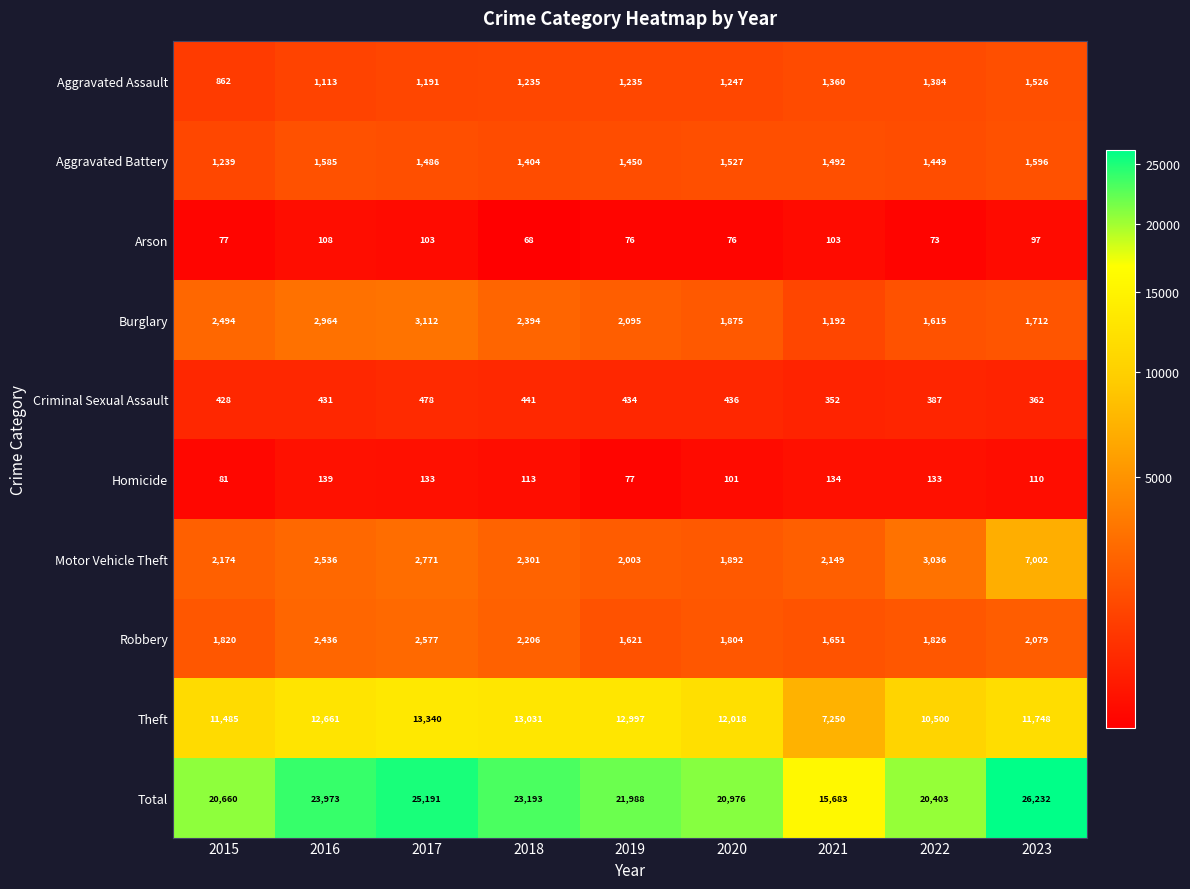

True or false: Aggravated Battery has a value of 1527 at 2020.

True